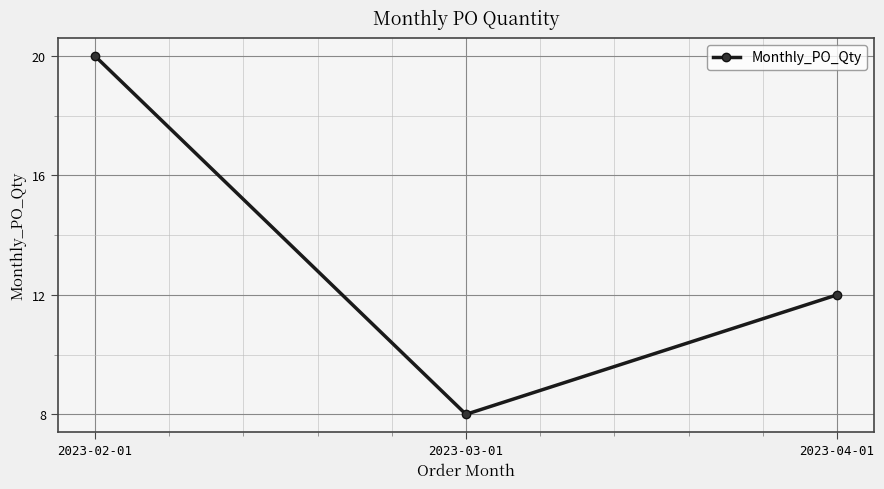

What is the average value?

13